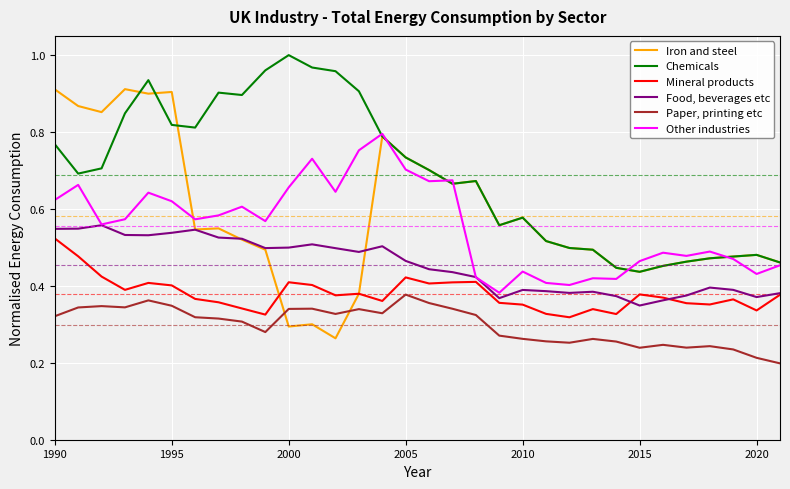

Which series has the widest spread of values?

Iron and steel